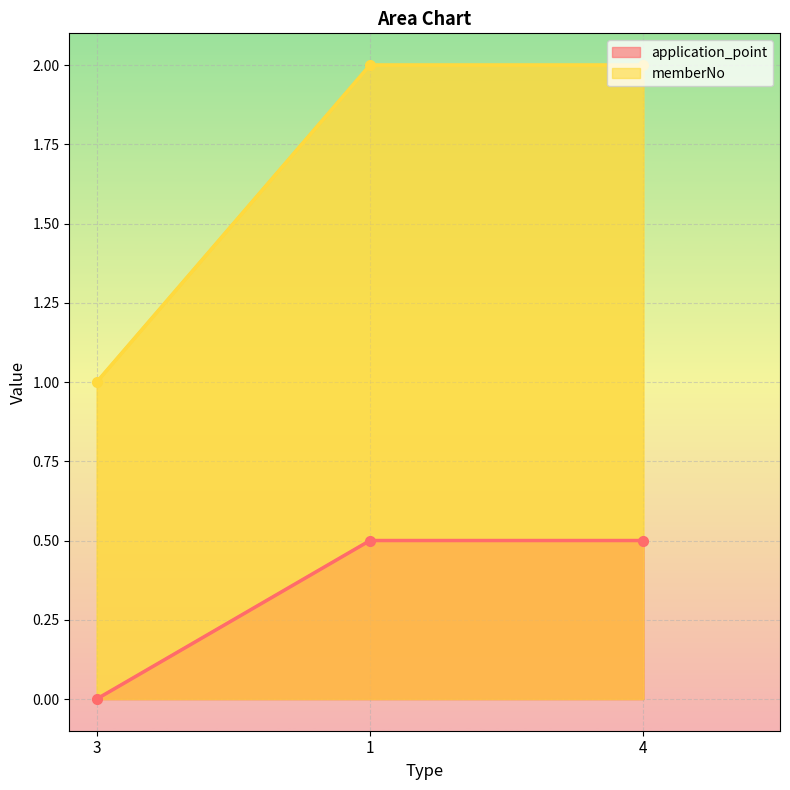

How many data points in application_point are above 0?

2